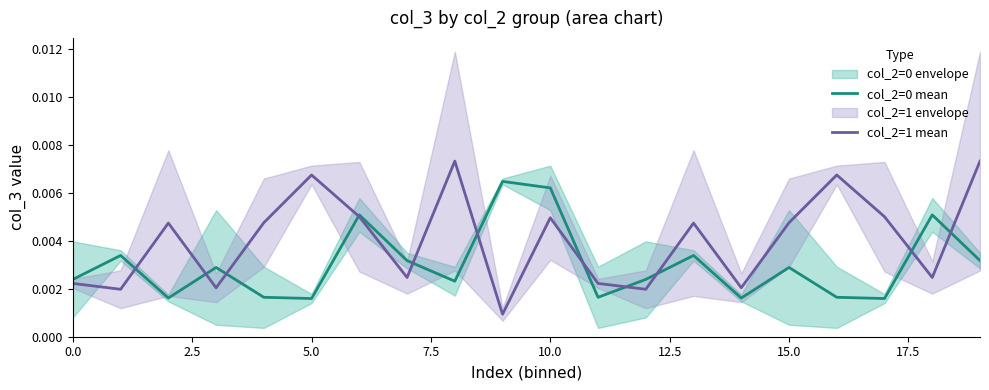

How many categories are shown in the chart?

20